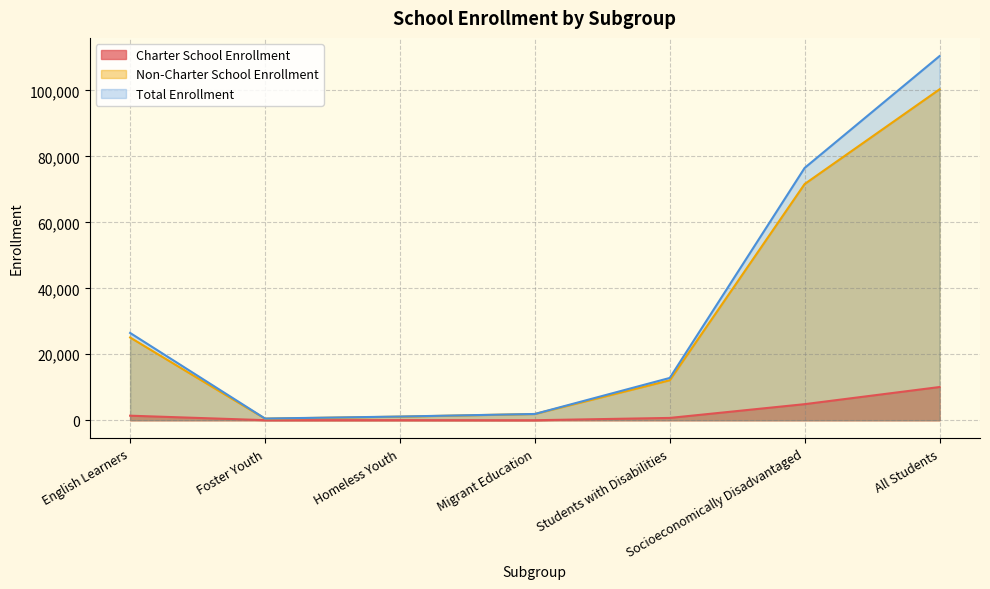

Is the value of Charter School Enrollment at All Students greater than the value of Total Enrollment at All Students?

No